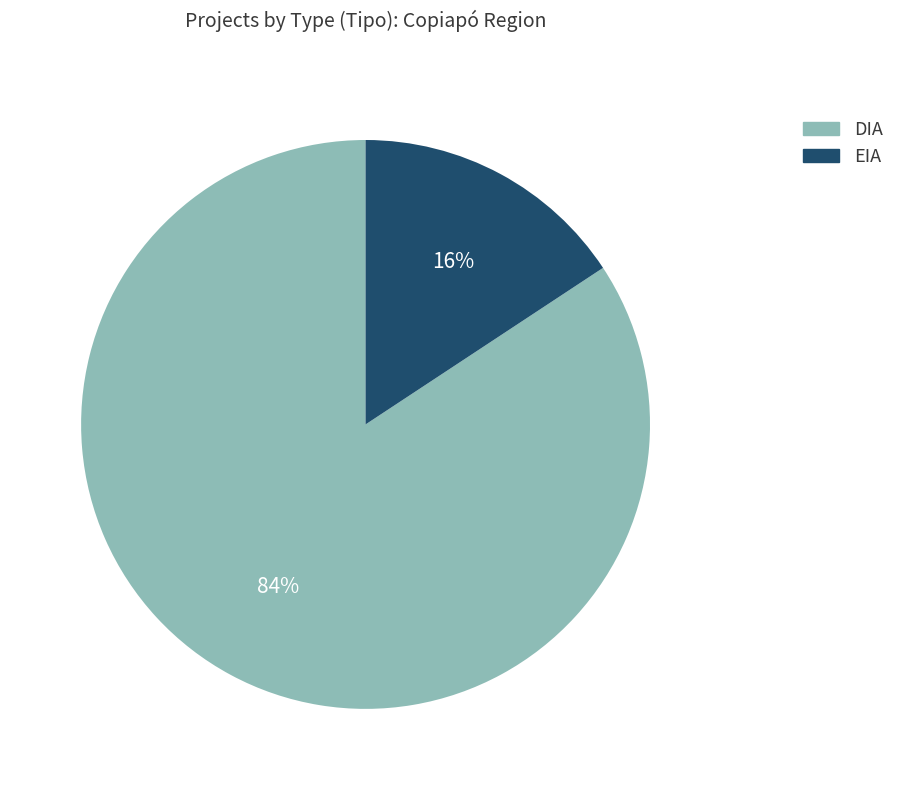

Which slice is the smallest?

EIA